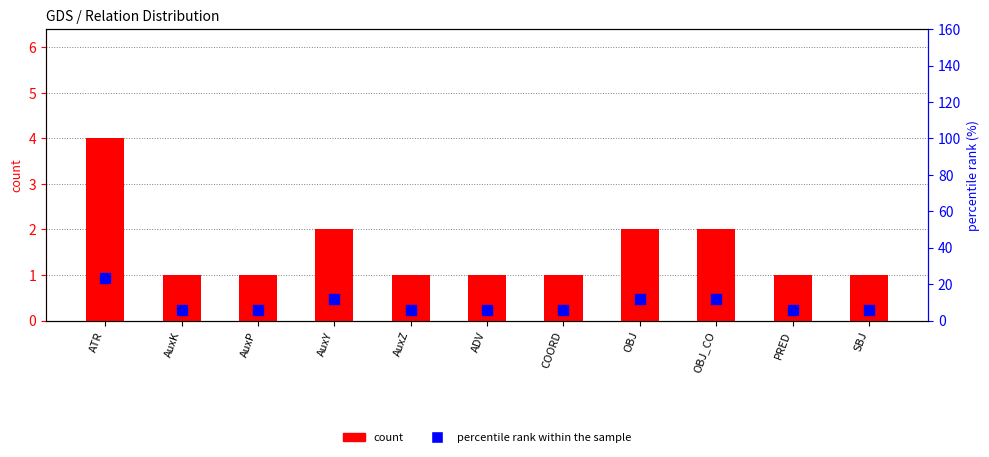

Which series has the largest Y range (max minus min)?

percentile rank within the sample